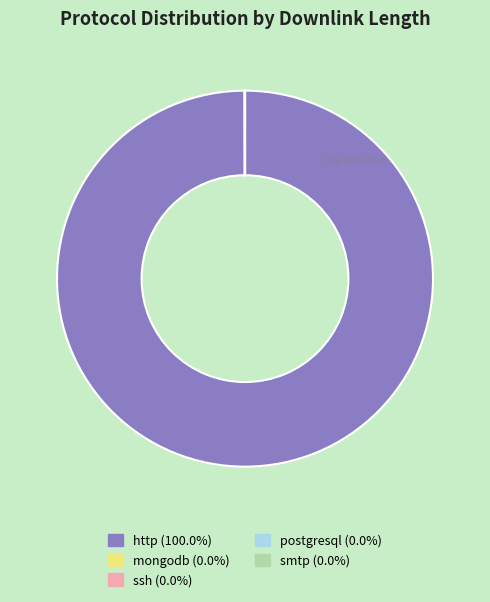

Which category has the biggest portion of the pie?

http